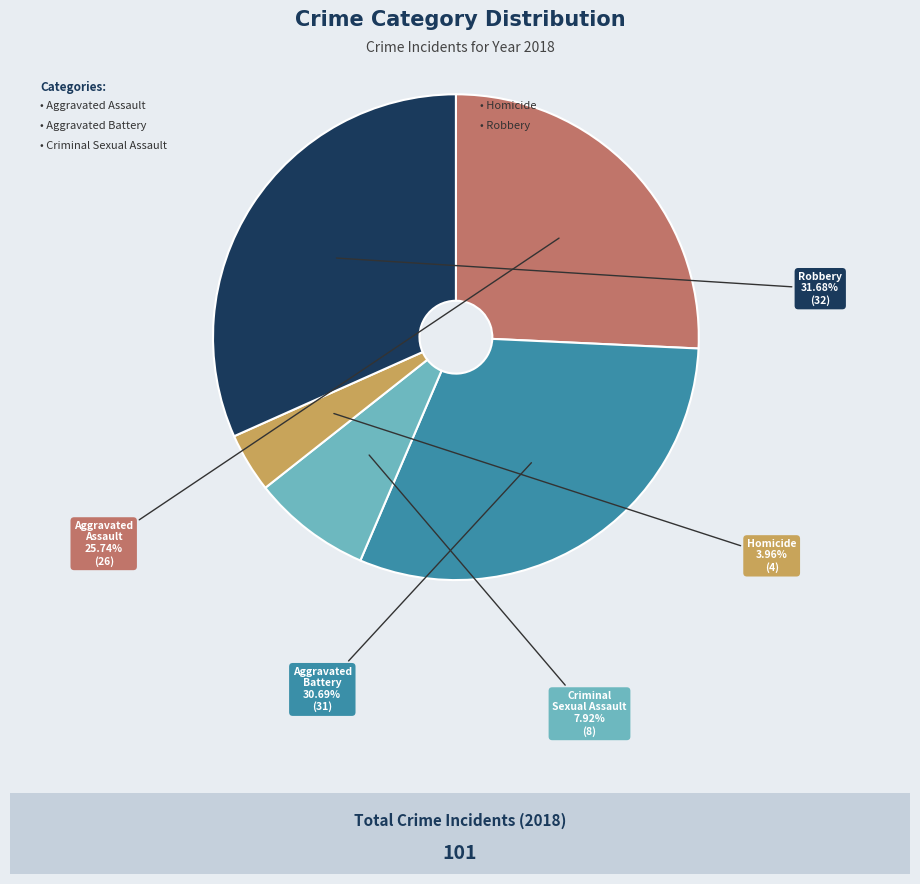

How many segments does this pie chart have?

5